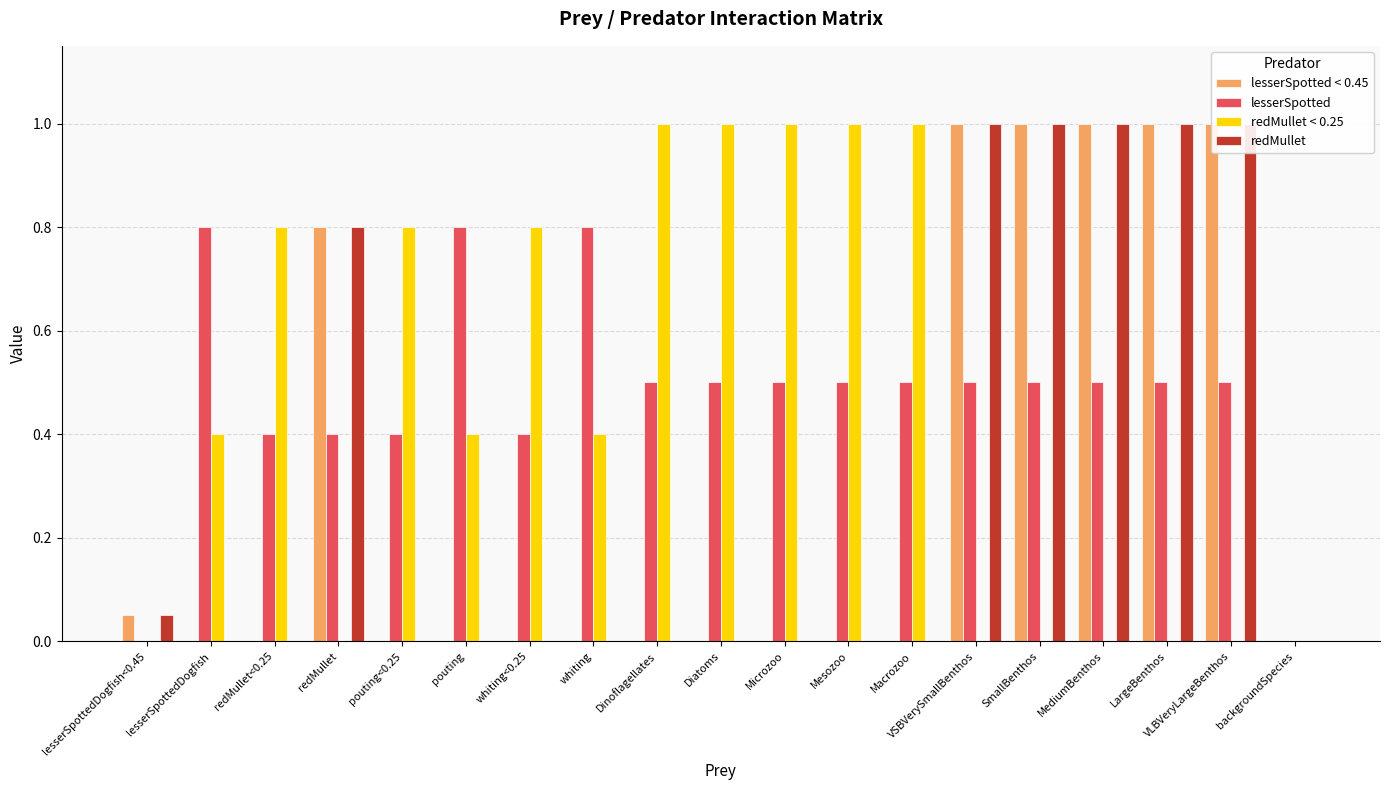

Which series has the largest total across all categories?

lesserSpotted